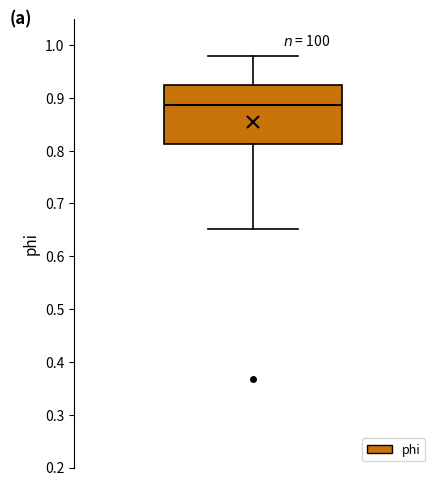

Read this box plot against the y-axis: the position of the median line, the range covered by the box, and the ends of both whiskers. The values are not printed on the chart, so give them approximately, as read against the axis.

median 0.89, box 0.81 to 0.92, whiskers 0.65 to 0.98